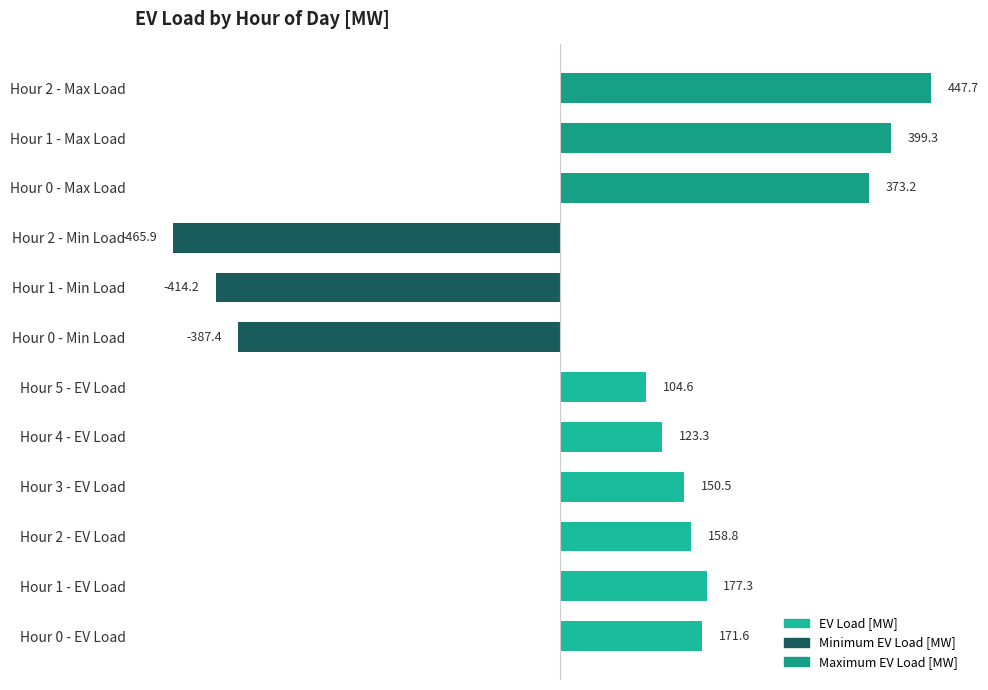

Which label corresponds to the largest value in the chart?

Hour 2 - Max Load